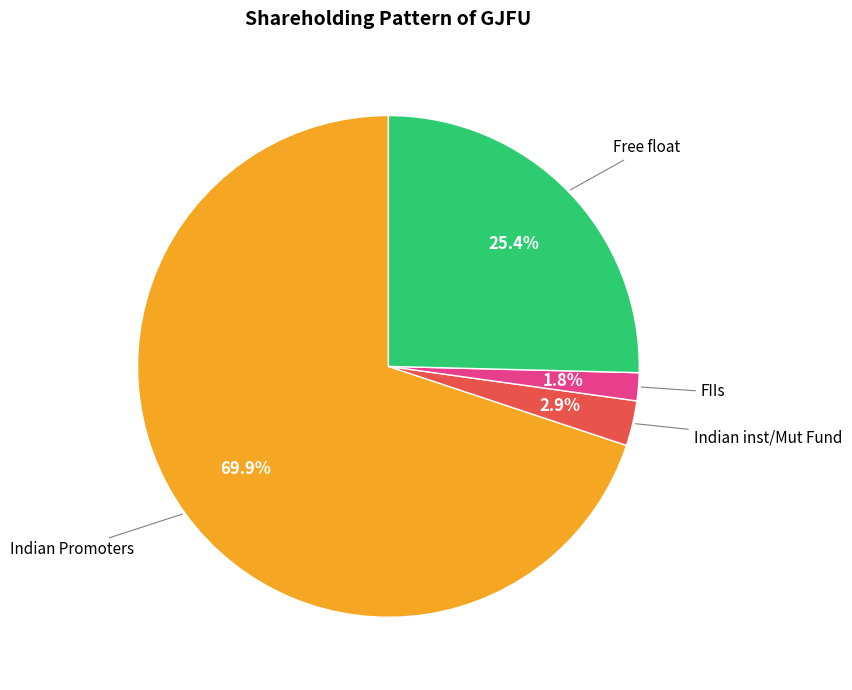

Does any single category account for the majority?

Yes